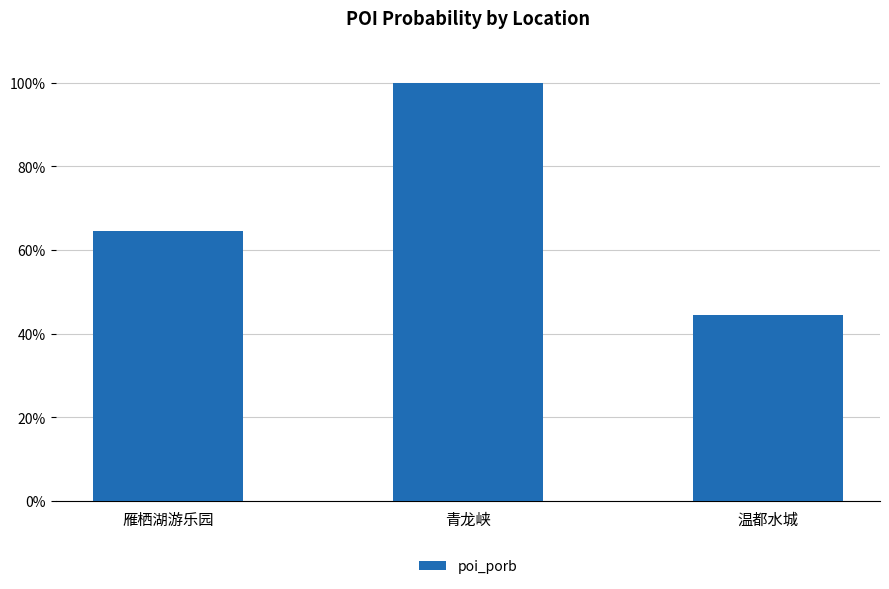

Rank the categories by value from highest to lowest.

青龙峡, 雁栖湖游乐园, 温都水城